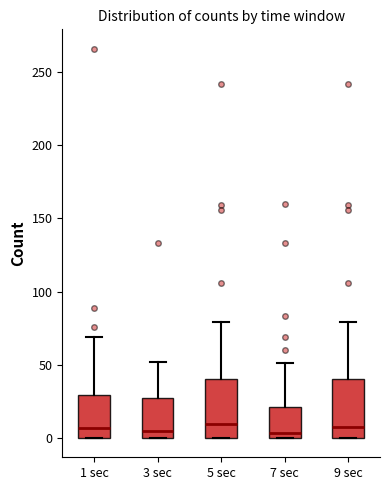

Reading left to right, transcribe this box plot: for each box, give where its median line is, the range the box spans, and where its two whiskers end, as read against the y-axis. The values are not printed on the chart, so give them approximately, as read against the axis.

1 sec: median 5, box 0 to 30, whiskers 0 to 70
3 sec: median 5, box 0 to 25, whiskers 0 to 50
5 sec: median 10, box 0 to 40, whiskers 0 to 80
7 sec: median 5, box 0 to 20, whiskers 0 to 50
9 sec: median 10, box 0 to 40, whiskers 0 to 80